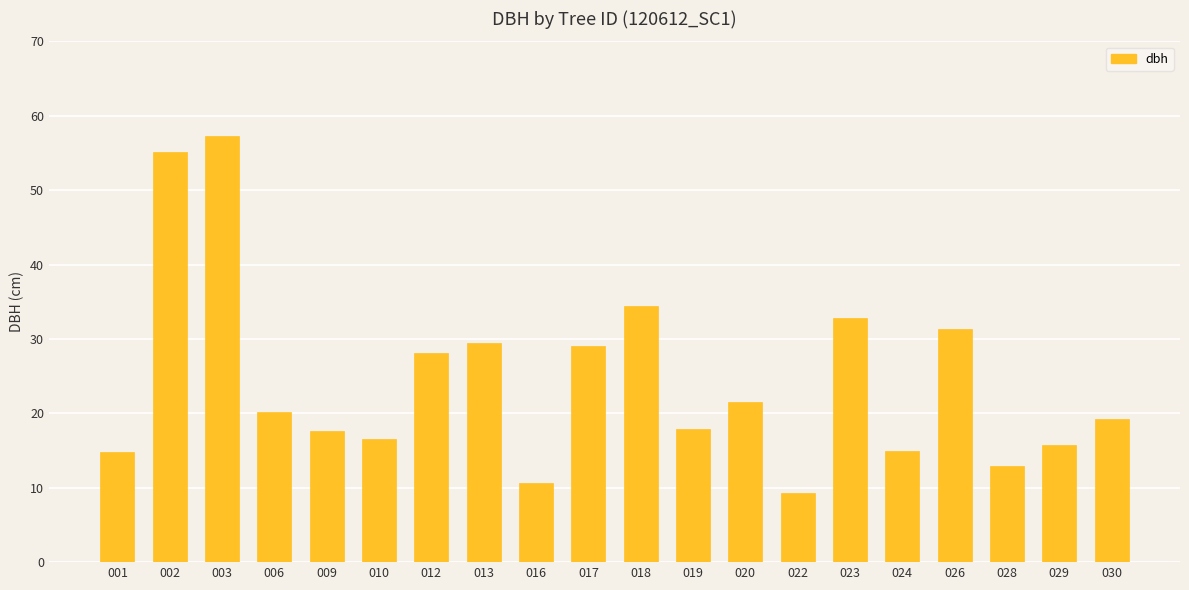

Between 001 and 019, which is larger?

019